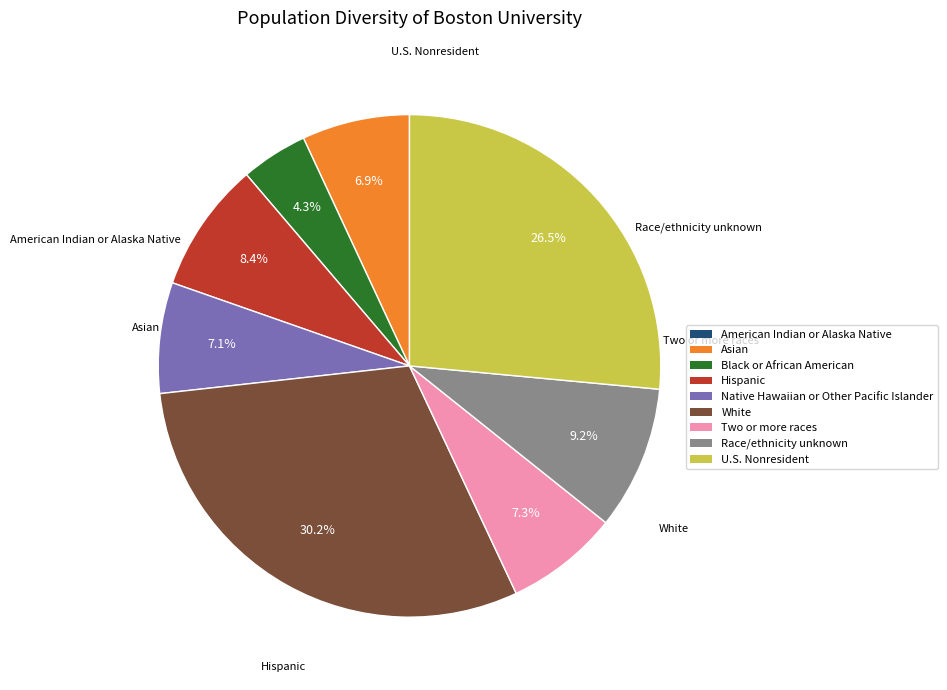

Is there any slice that represents more than half of the pie?

No